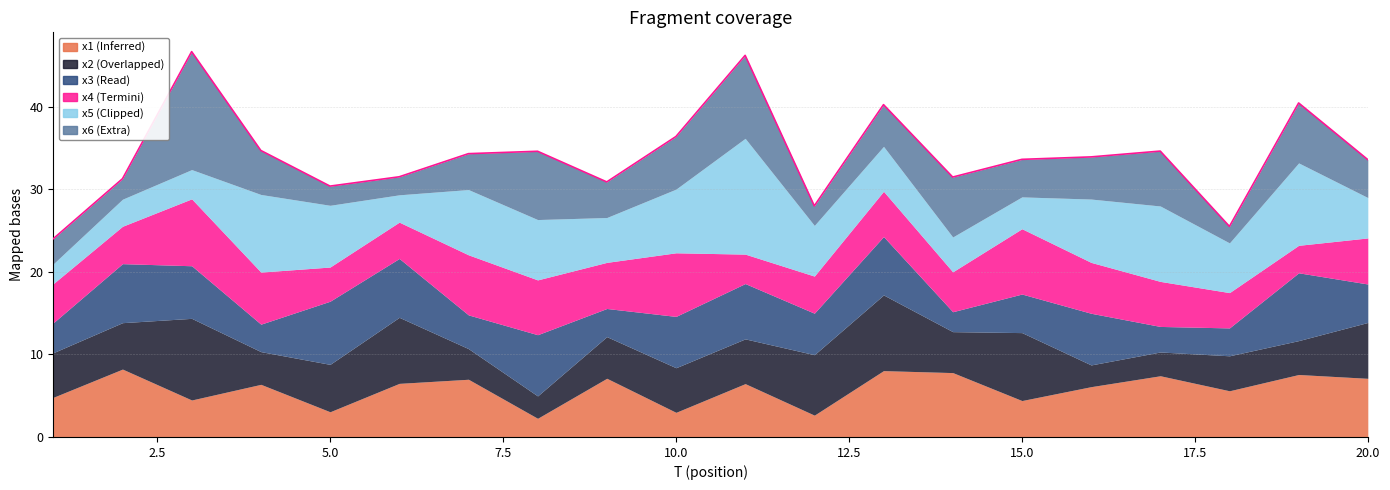

True or false: x4 and x6 cross at least once.

True